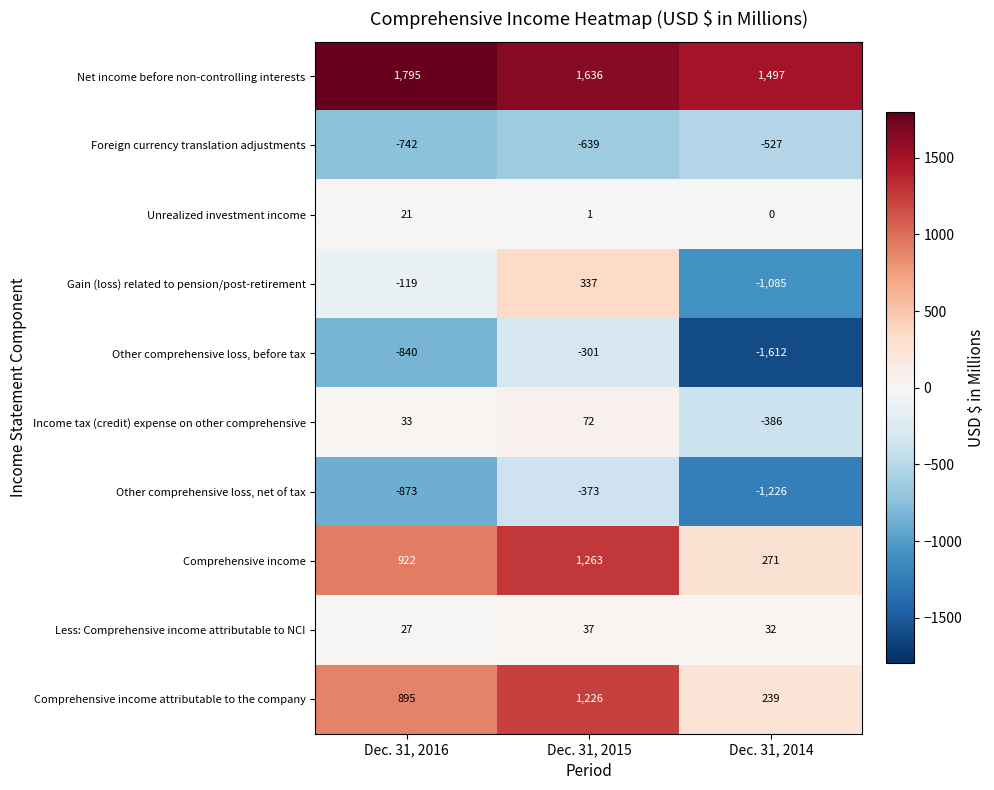

List the series in order of their peak value, highest first.

Net income before non-controlling interests, Comprehensive income, Comprehensive income attributable to the company, Gain (loss) related to pension/post-retirement, Income tax (credit) expense on other comprehensive, Less: Comprehensive income attributable to NCI, Unrealized investment income, Other comprehensive loss, before tax, Other comprehensive loss, net of tax, Foreign currency translation adjustments